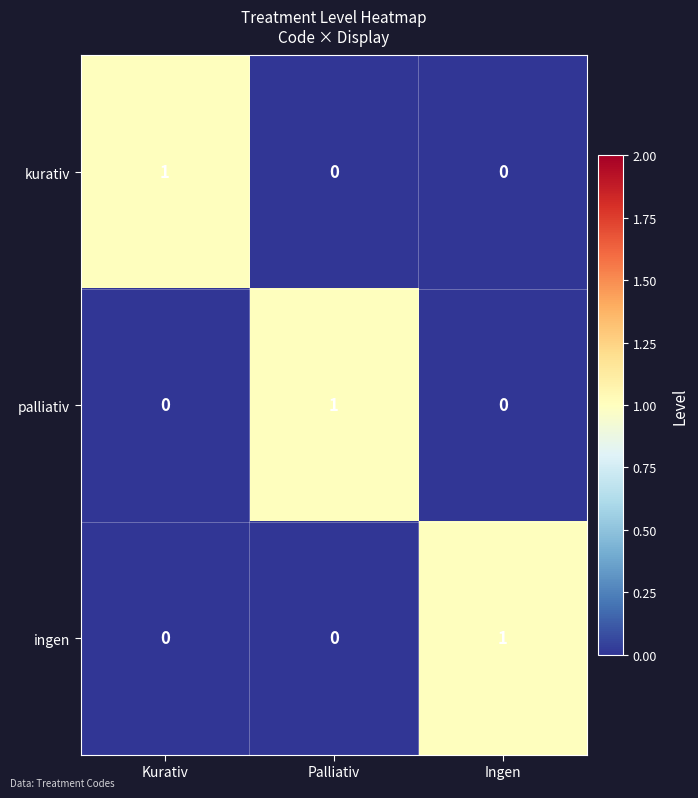

Is it true that palliativ equals 0 at Ingen?

True